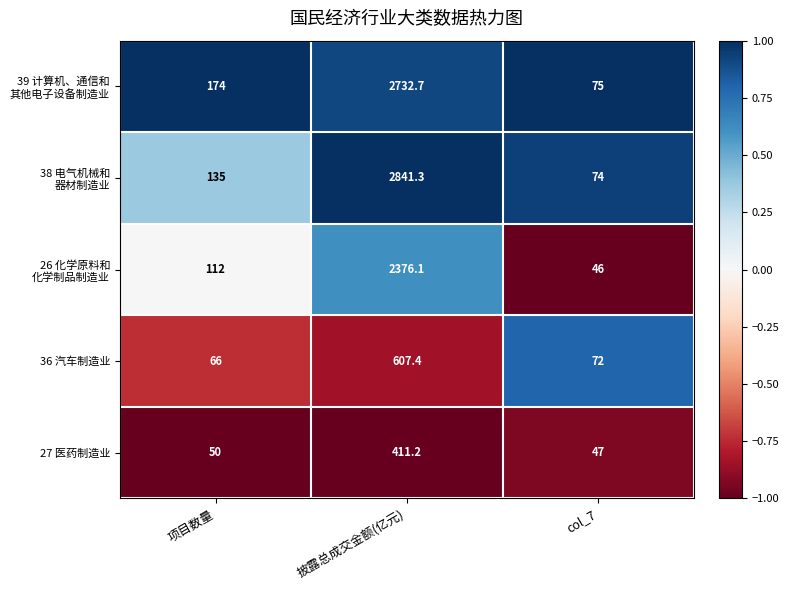

What is the spread (max minus min) of values at 项目数量?

124.0